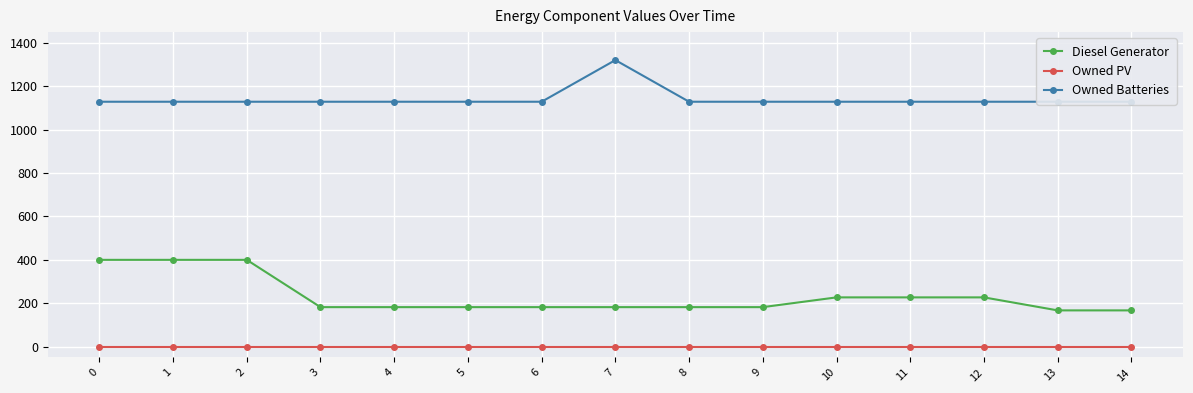

True or false: Owned Batteries has more than 2 interior local peaks.

False